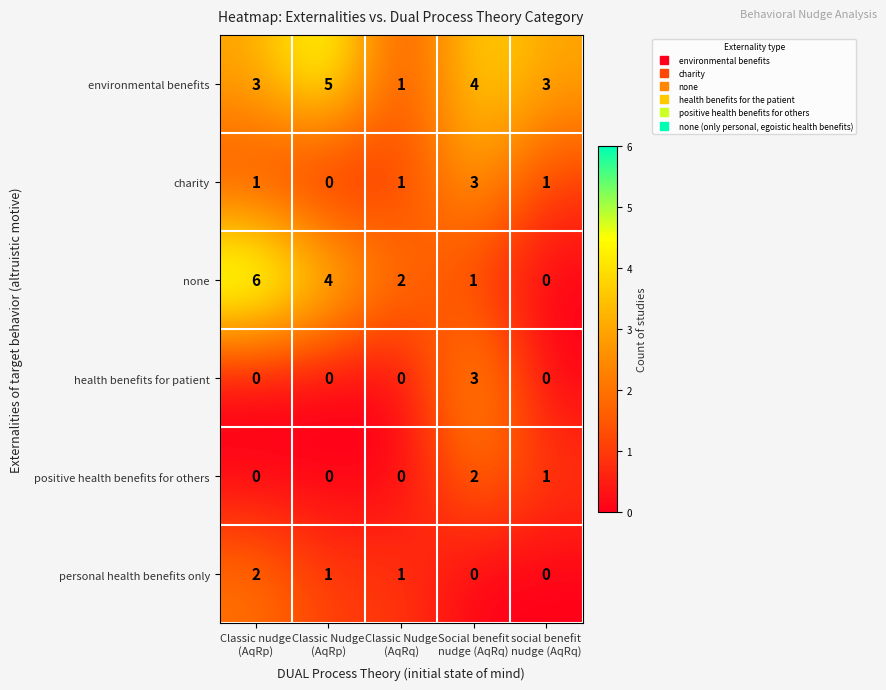

Which series has the largest total across all categories?

environmental benefits